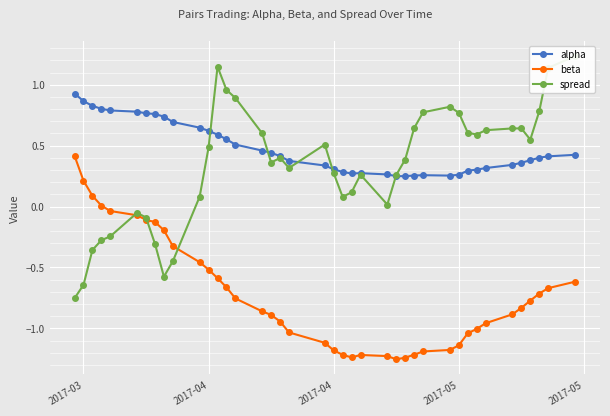

Reading left to right, list all the values displayed in this chart.

alpha: 0.9	0.9	0.8	0.8	0.8	0.8	0.8	0.8	0.7	0.7	0.6	0.6	0.6	0.6	0.5	0.5	0.4	0.4	0.4	0.3	0.3	0.3	0.3	0.3	0.3	0.2	0.2	0.3	0.3	0.3	0.3	0.3	0.3	0.3	0.3	0.4	0.4	0.4	0.4	0.4
beta: 0.4	0.2	0.1	0.0	-0.0	-0.1	-0.1	-0.1	-0.2	-0.3	-0.5	-0.5	-0.6	-0.7	-0.8	-0.9	-0.9	-0.9	-1.0	-1.1	-1.2	-1.2	-1.2	-1.2	-1.2	-1.3	-1.2	-1.2	-1.2	-1.2	-1.1	-1.0	-1.0	-1.0	-0.9	-0.8	-0.8	-0.7	-0.7	-0.6
spread: -0.8	-0.6	-0.4	-0.3	-0.2	-0.1	-0.1	-0.3	-0.6	-0.4	0.1	0.5	1.1	1.0	0.9	0.6	0.4	0.4	0.3	0.5	0.3	0.1	0.1	0.3	0.0	0.3	0.4	0.6	0.8	0.8	0.8	0.6	0.6	0.6	0.6	0.6	0.5	0.8	1.1	1.2